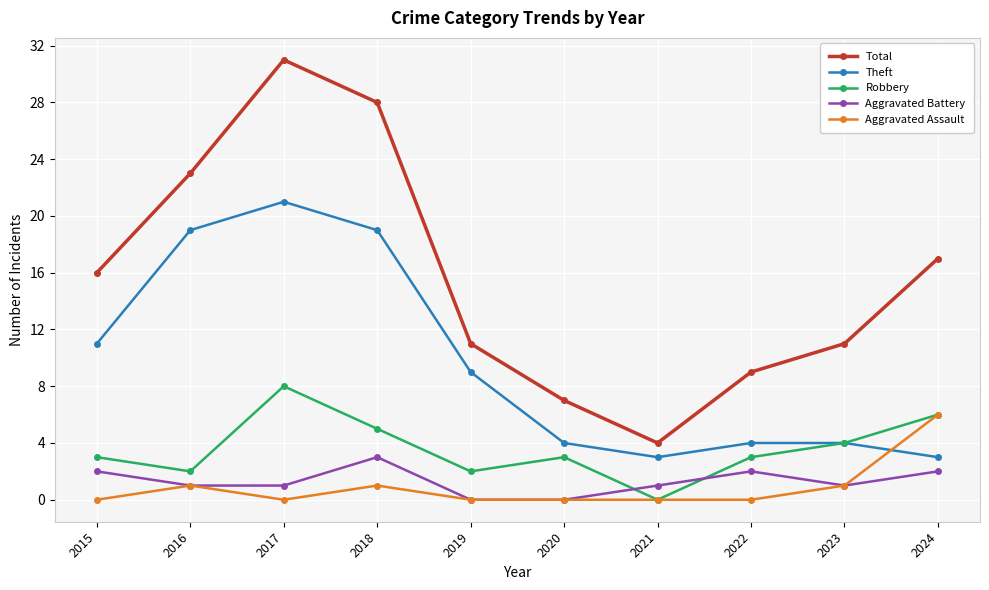

Count the number of data series in this chart.

5